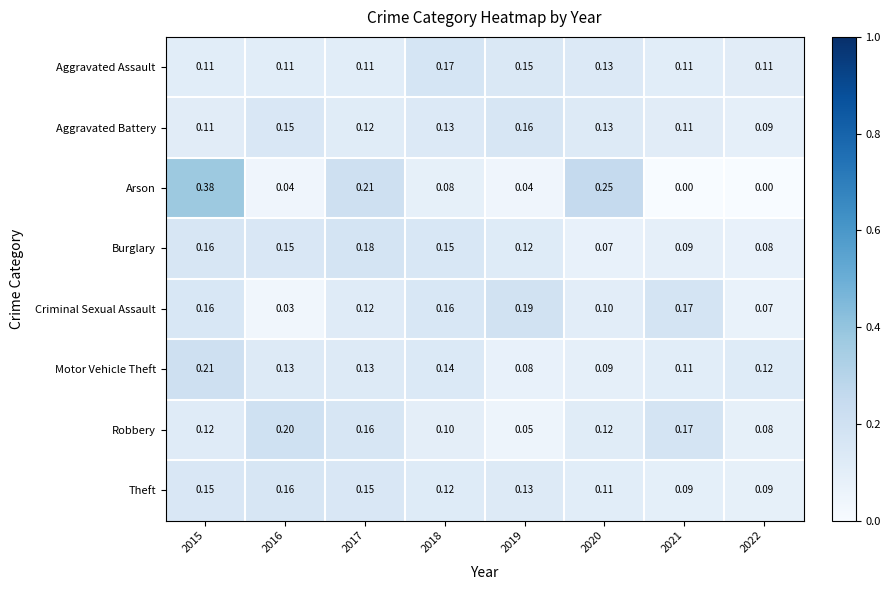

Which series changed the most between 2017 and 2022?

Arson